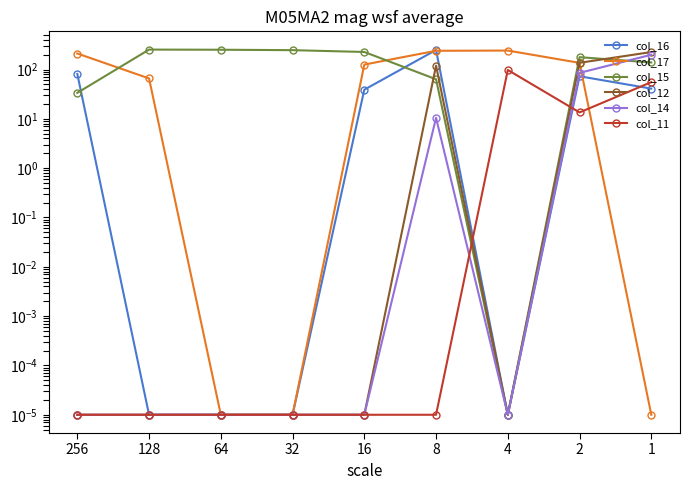

Is this an area chart (filled region under the line)?

No